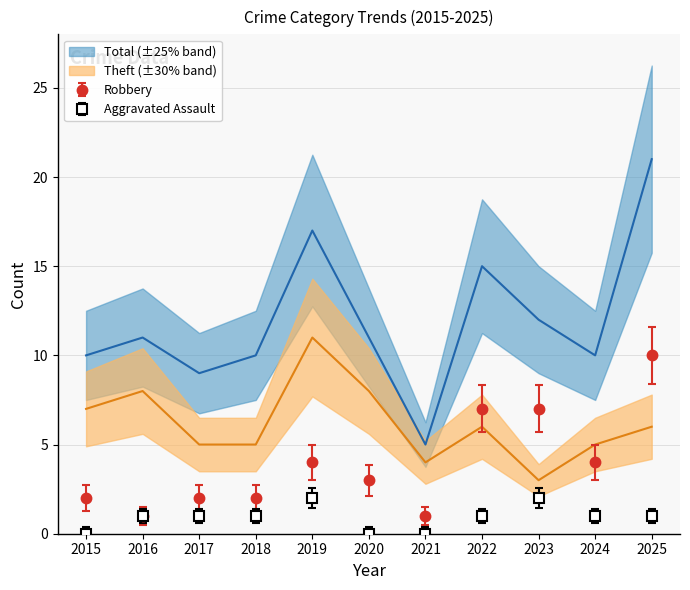

What is the total value across all series at 2016?

21